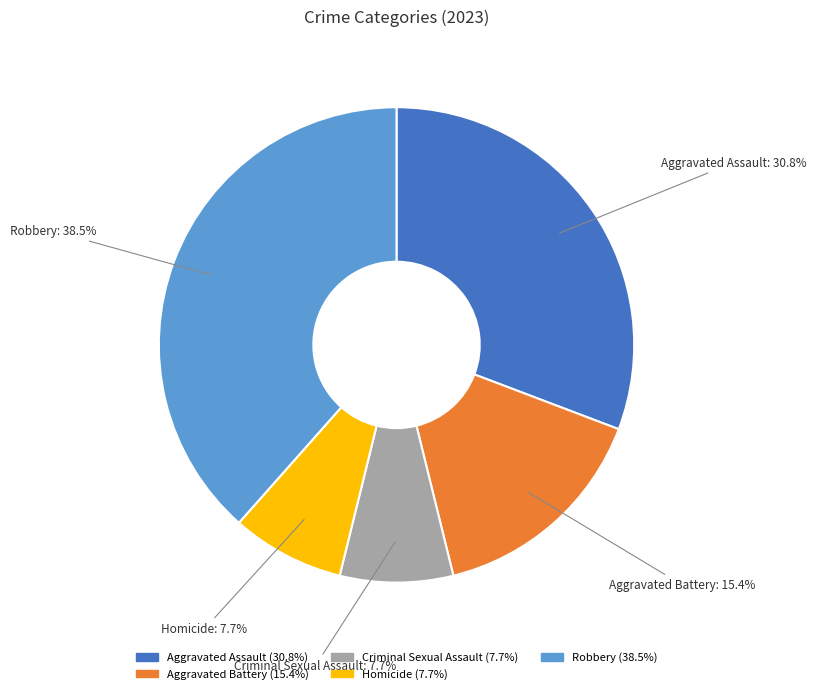

How much of the chart is everything except Robbery?

61.5%